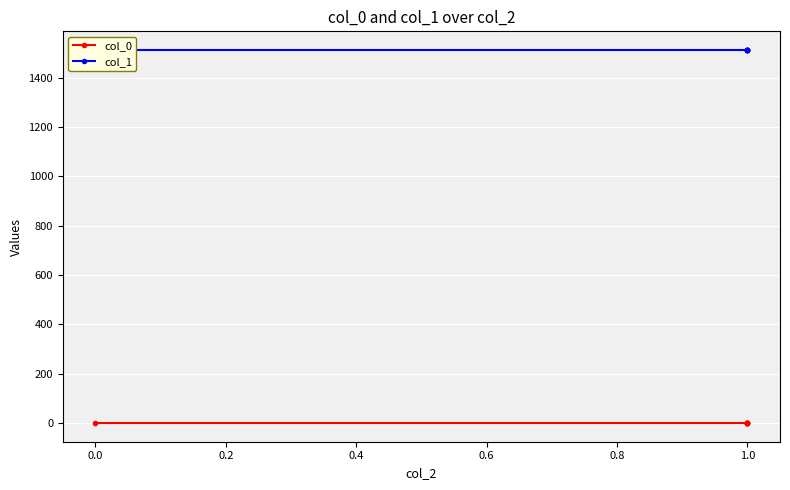

The col_0 series shows 0.5 at 1.0. True or false?

True